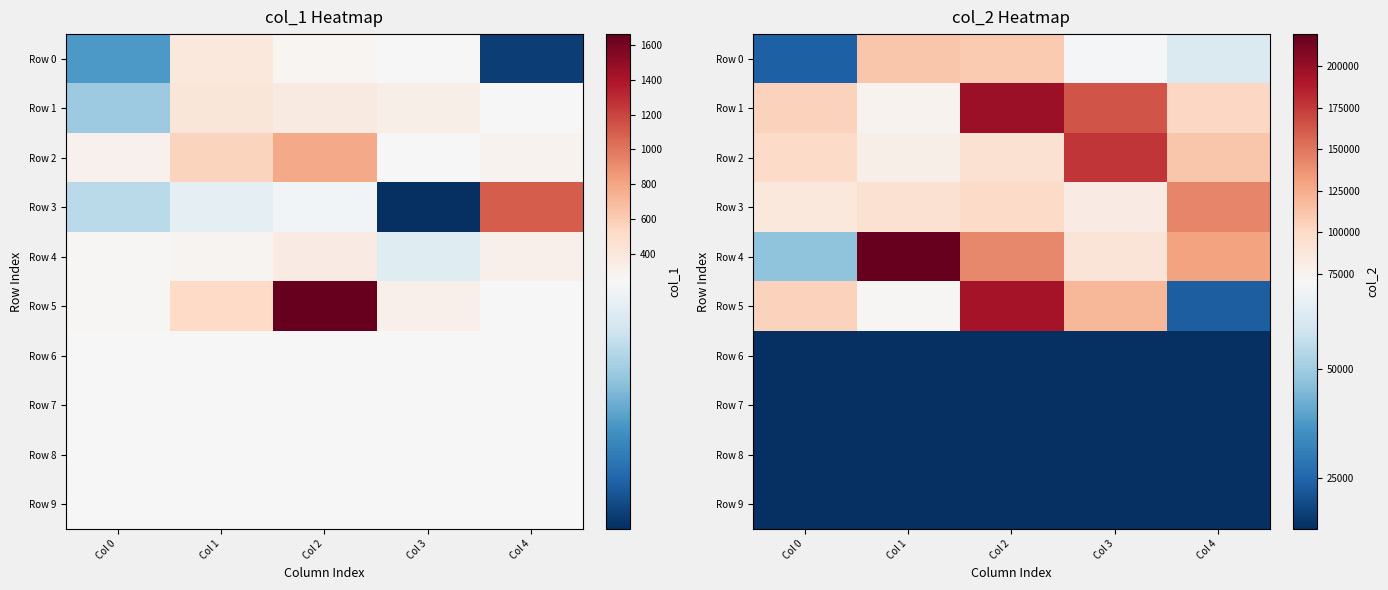

What is the maximum value shown in the chart?

219476